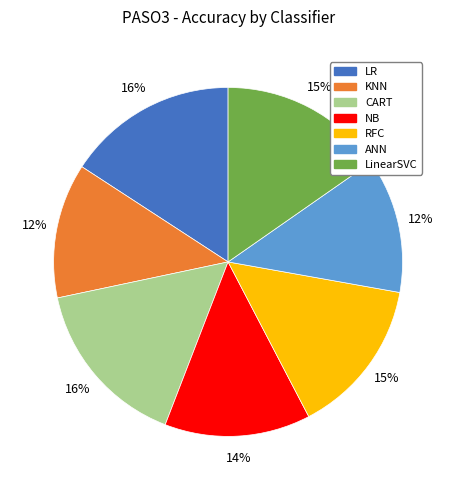

Is it true that LinearSVC is 20% of the pie?

False